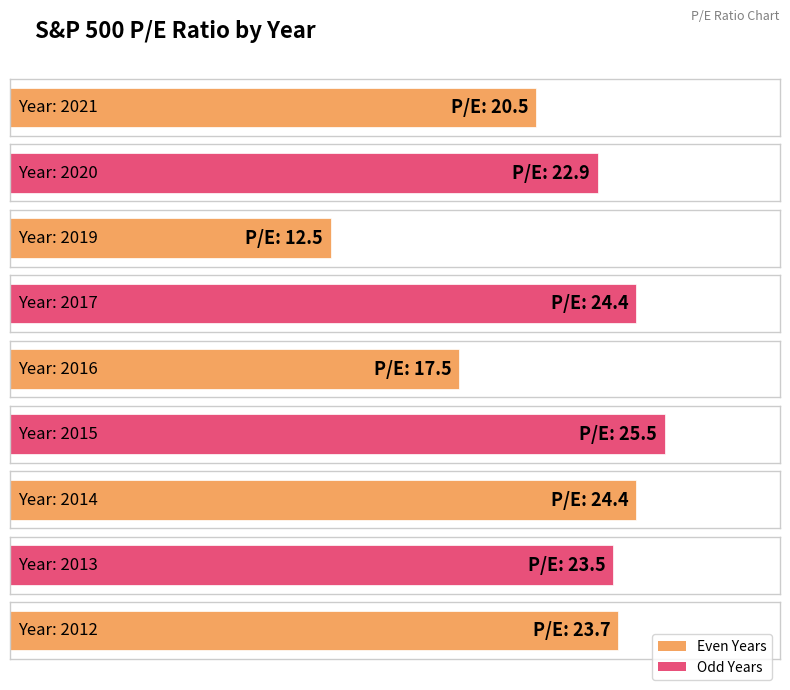

Which label corresponds to the largest value in the chart?

2015